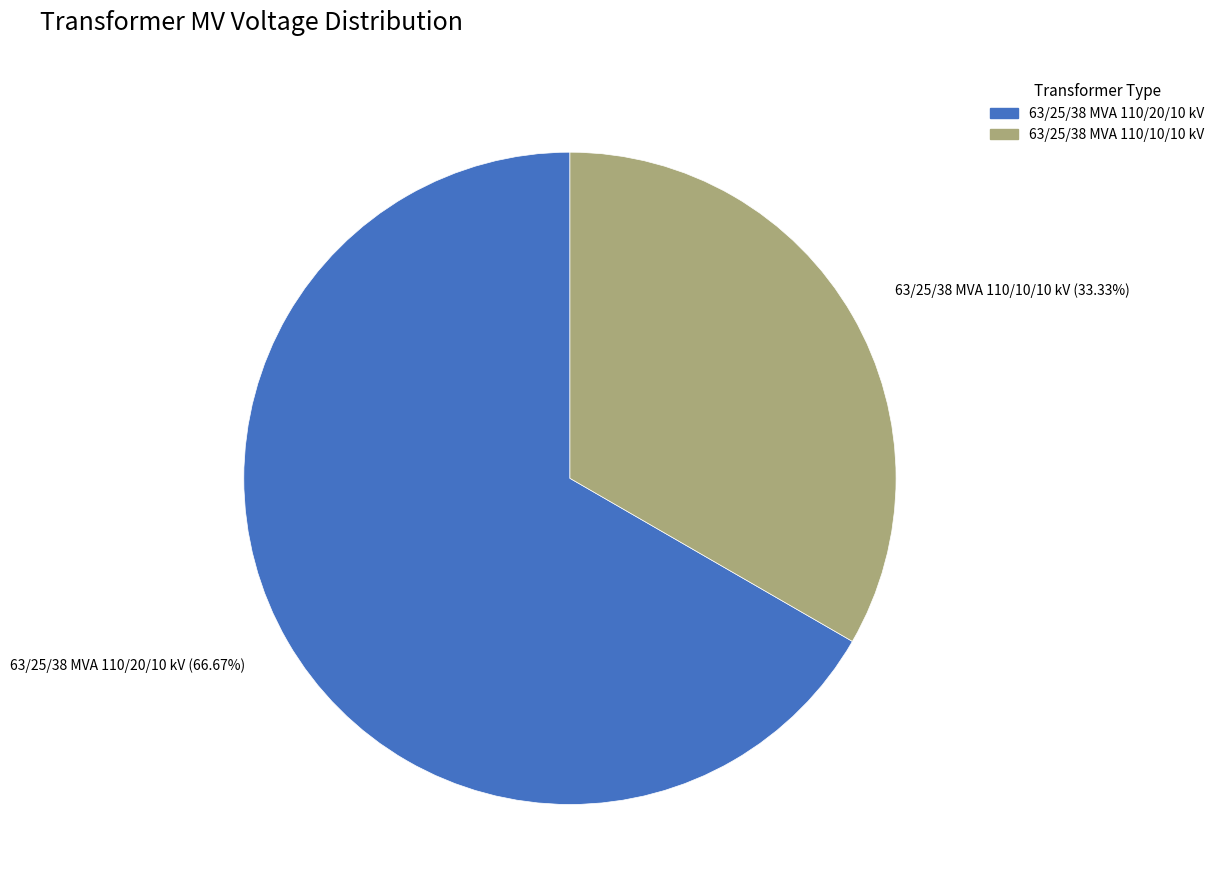

How many segments does this pie chart have?

2